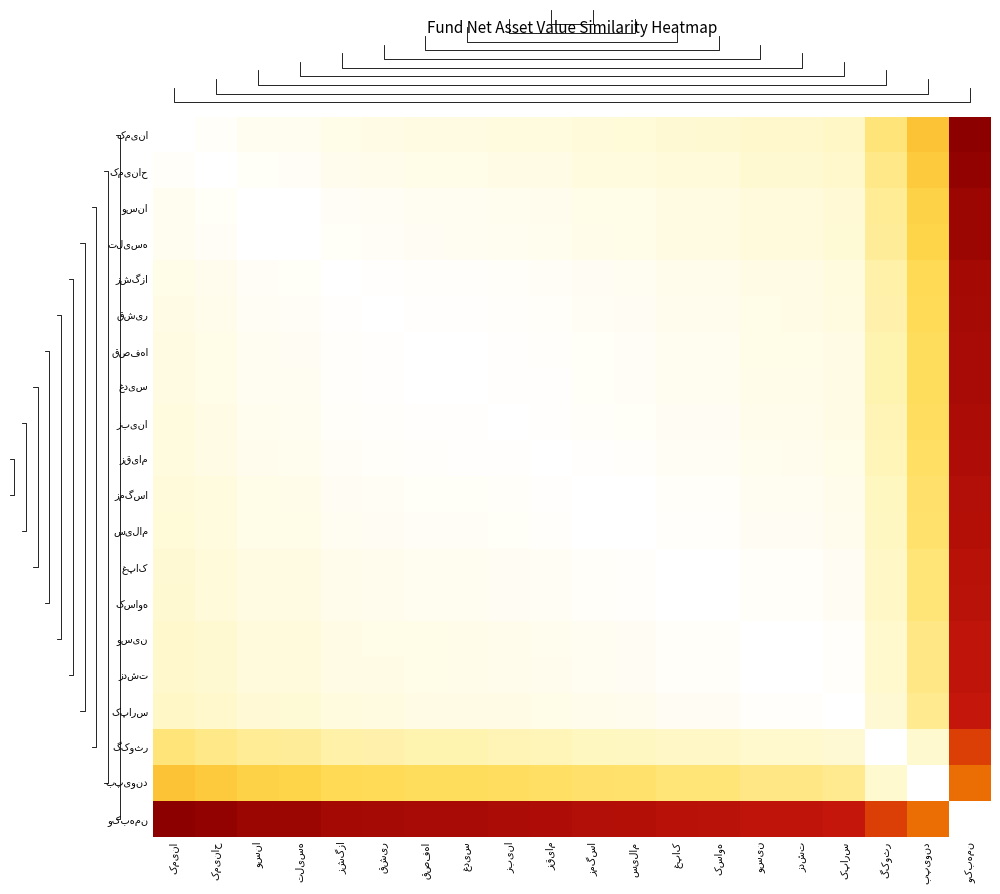

The کمینا series shows 0.6 at زقیام. True or false?

False